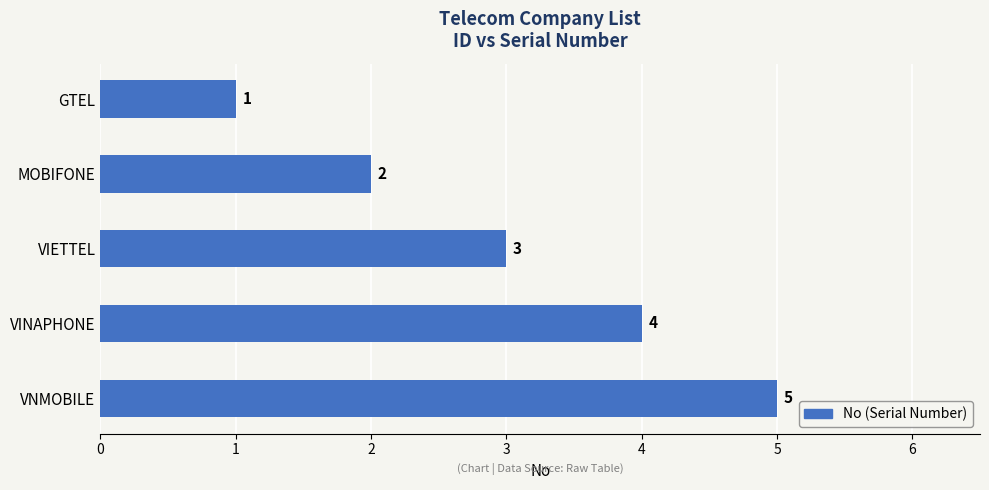

Is it true that the value at VINAPHONE is 4?

True